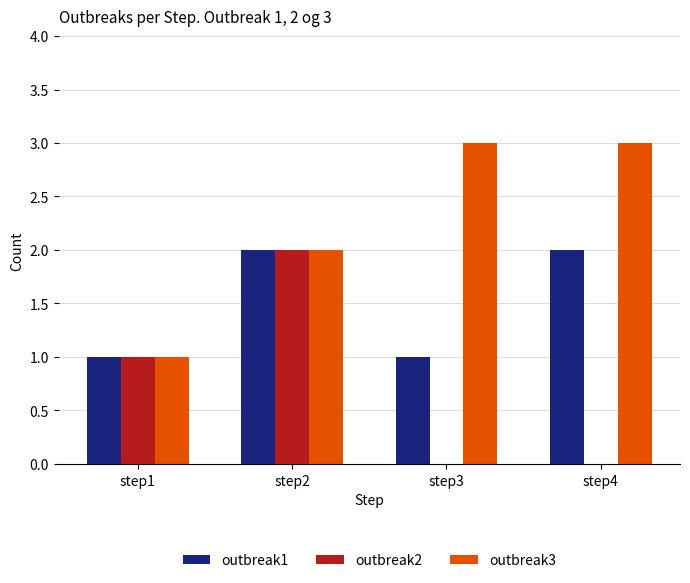

Reading left to right, extract all data points from this chart.

outbreak1: step1=1	step2=2	step3=1	step4=2
outbreak2: step1=1	step2=2	step3=0	step4=0
outbreak3: step1=1	step2=2	step3=3	step4=3